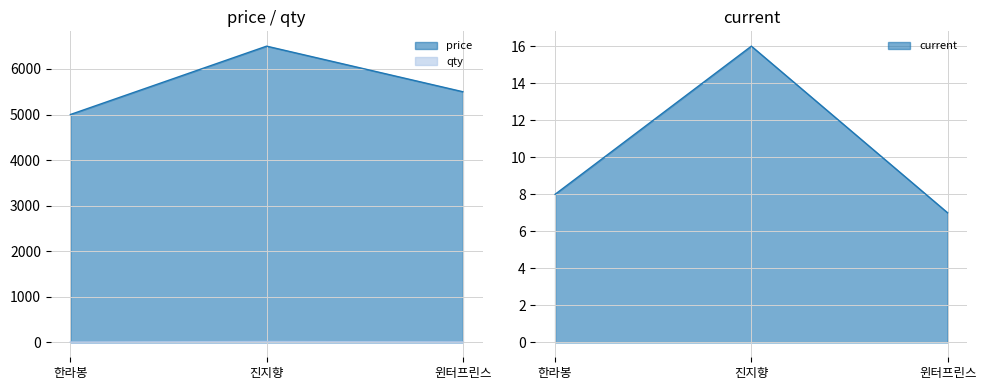

How many values in the qty series are below 12?

1